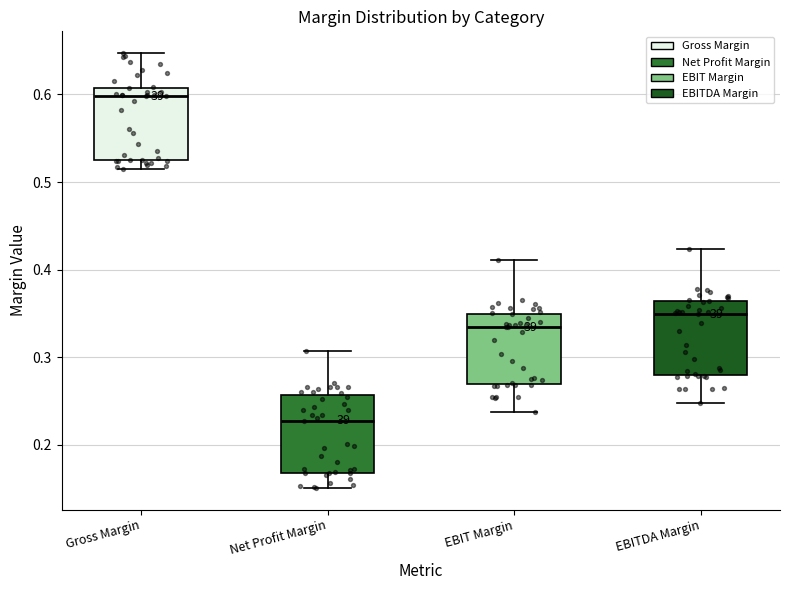

Reading left to right, transcribe this box plot: for each box, give where its median line is, the range the box spans, and where its two whiskers end, as read against the y-axis. The values are not printed on the chart, so give them approximately, as read against the axis.

Gross Margin: median 0.60, box 0.53 to 0.61, whiskers 0.52 to 0.65
Net Profit Margin: median 0.23, box 0.17 to 0.26, whiskers 0.15 to 0.31
EBIT Margin: median 0.33, box 0.27 to 0.35, whiskers 0.24 to 0.41
EBITDA Margin: median 0.35, box 0.28 to 0.36, whiskers 0.25 to 0.42